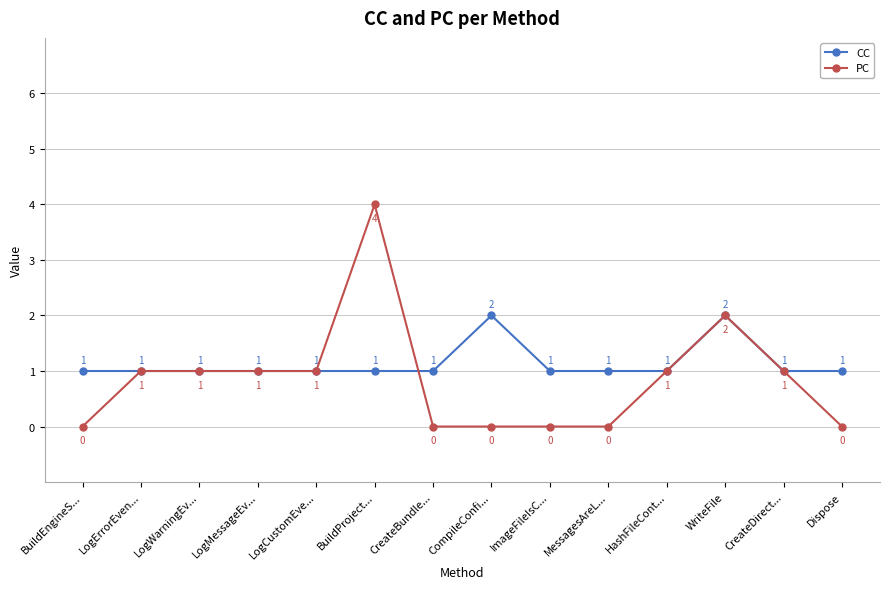

The value of CC at CreateBundle... is 1. True or false?

True